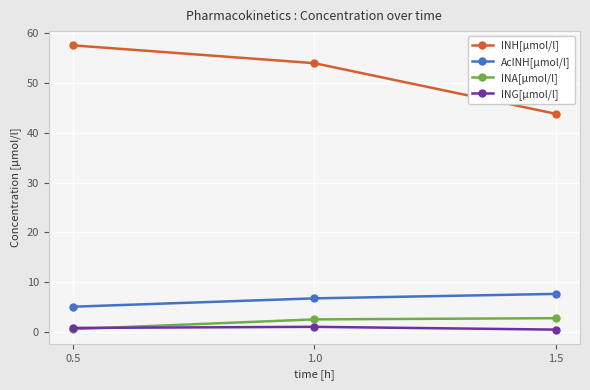

Which category has the highest value in the AcINH[µmol/l] series?

1.5